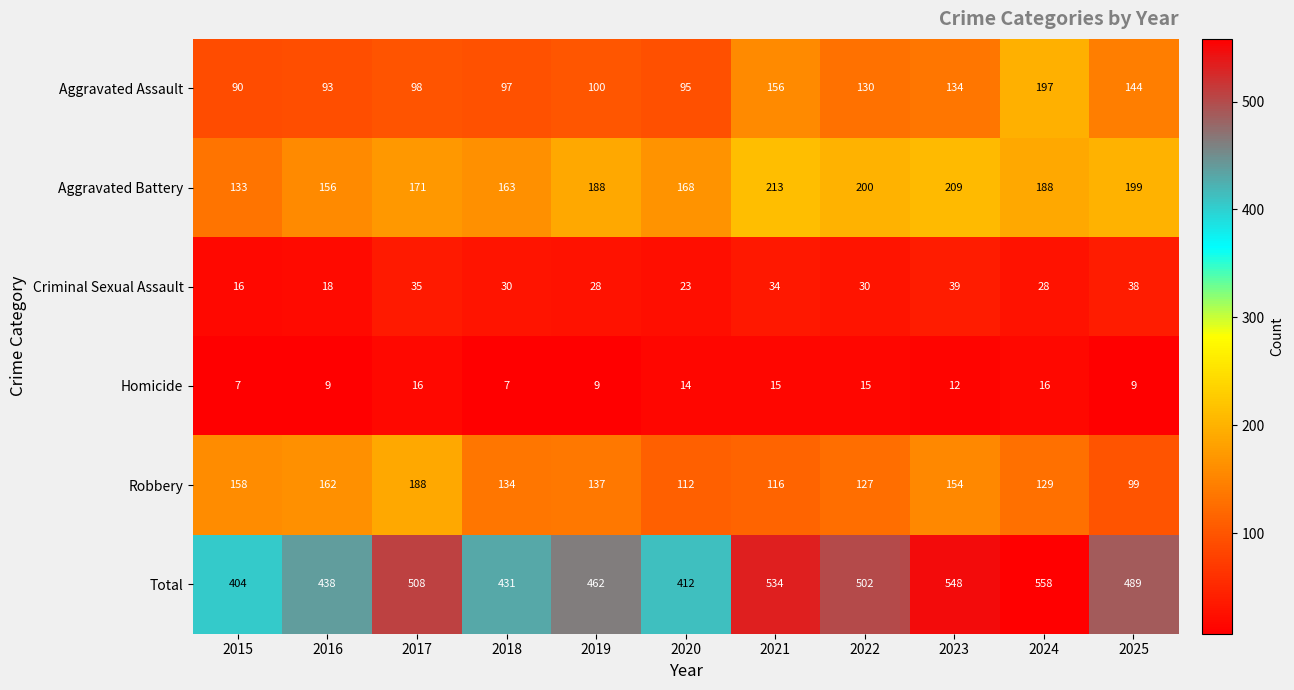

At 2023, list the series in order from smallest to largest.

Homicide, Criminal Sexual Assault, Aggravated Assault, Robbery, Aggravated Battery, Total